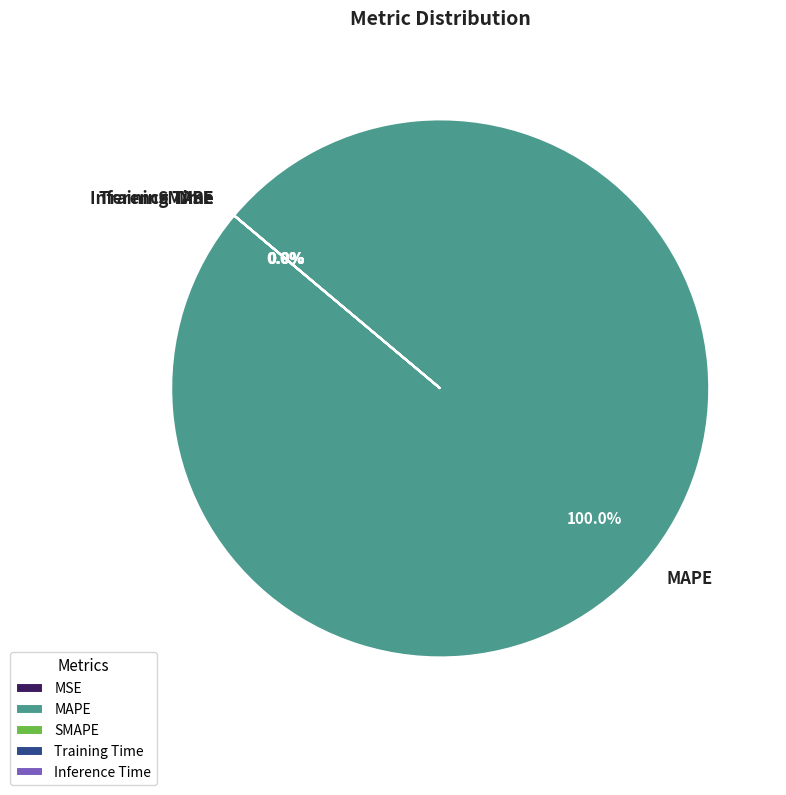

What percentage is NOT represented by SMAPE?

100.0%